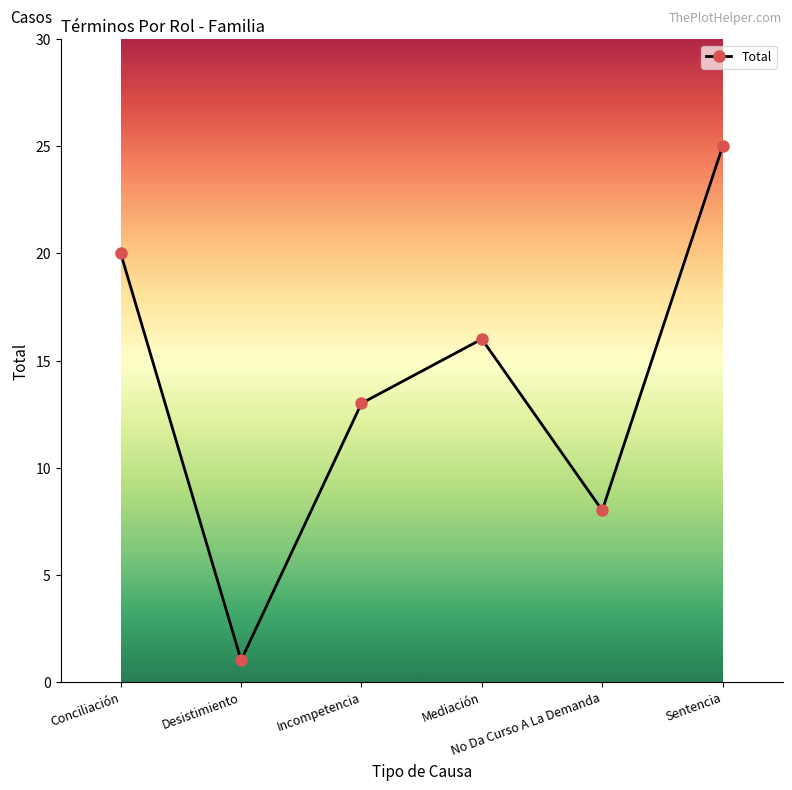

What is the value of the 6th point from the left?

25